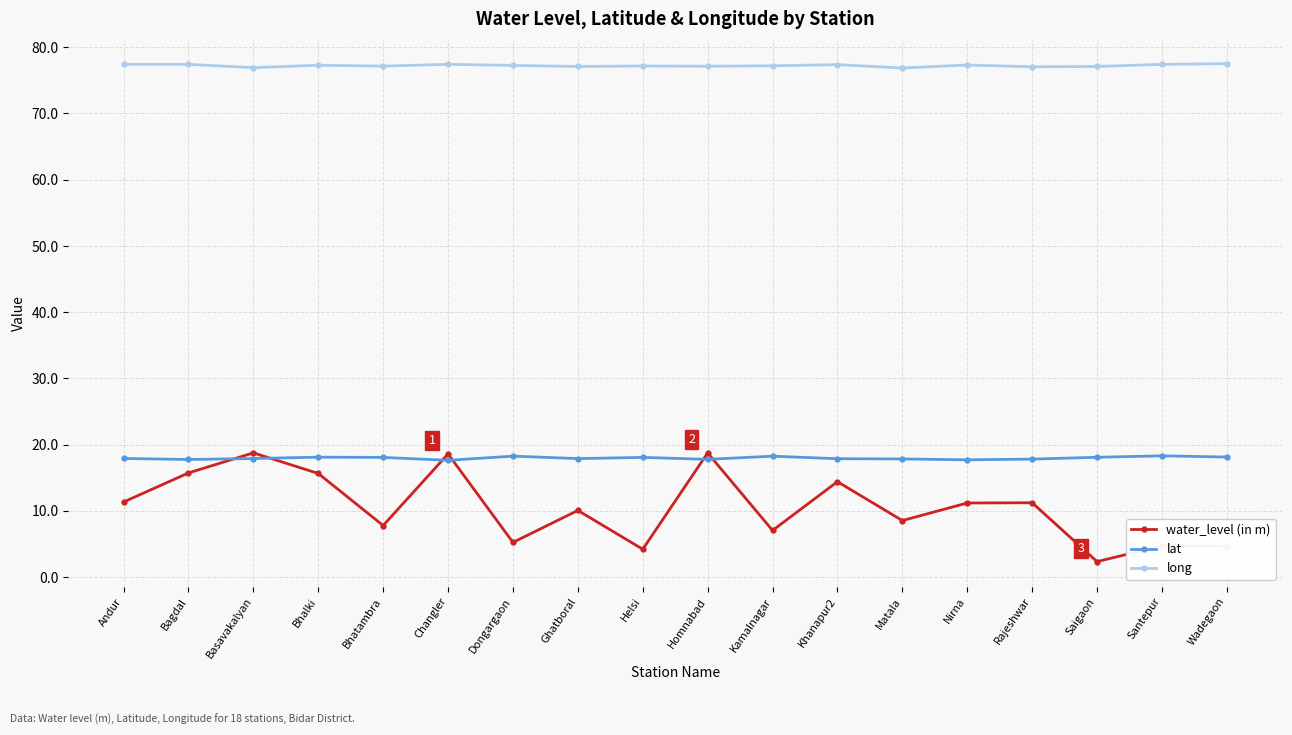

True or false: long has more than 0 points higher than both neighbors.

True